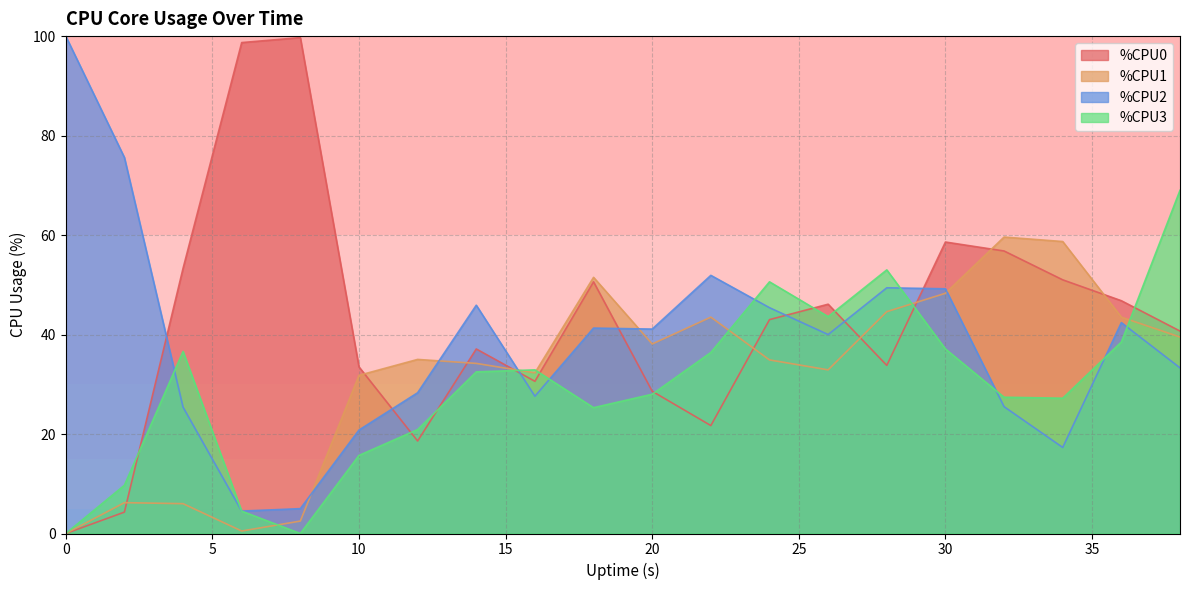

True or false: %CPU2 has more than 2 points higher than both neighbors.

True